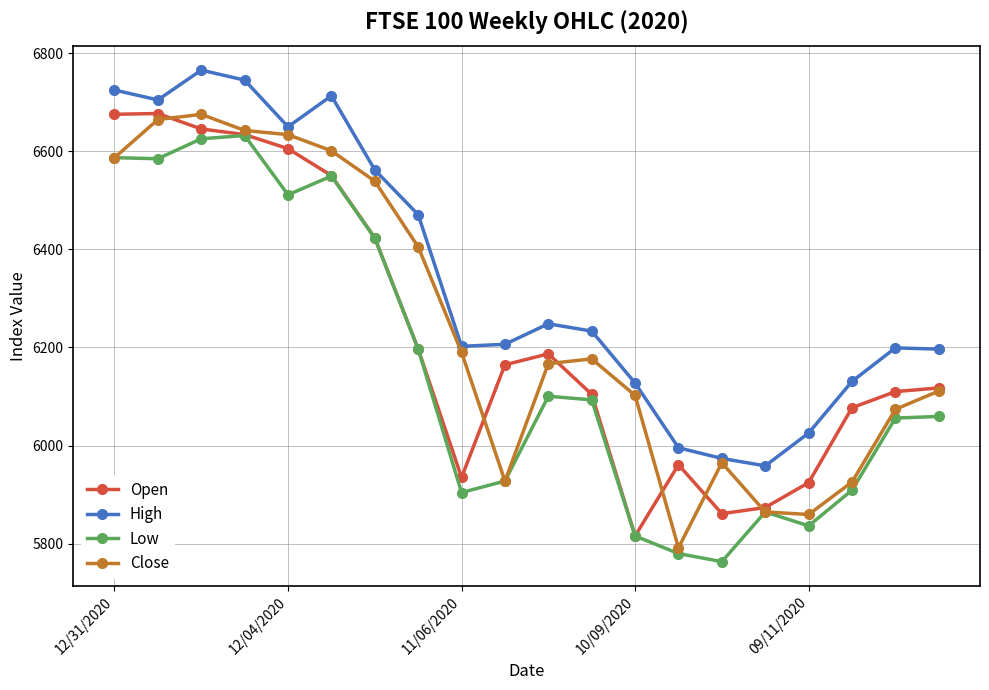

What is the sum of all High values?

126835.0